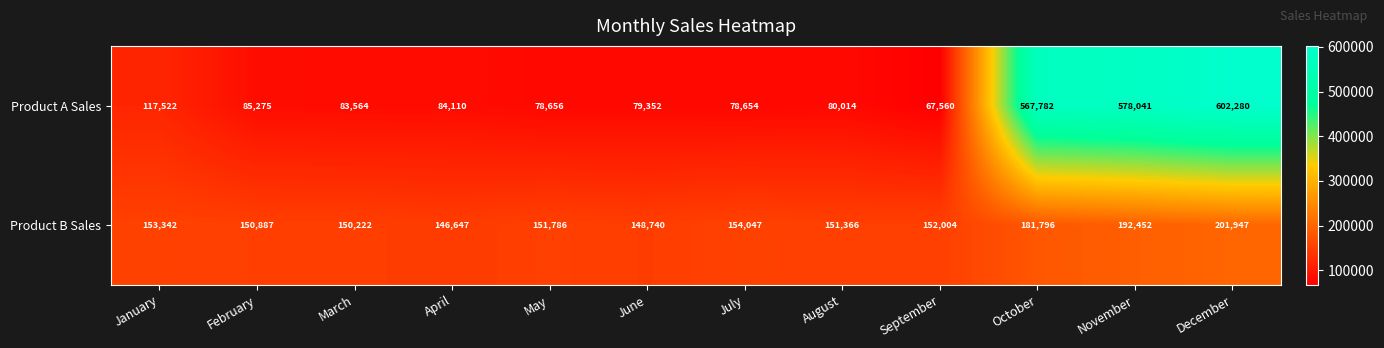

What is the difference between the second highest and minimum values in the Product A Sales series?

510481